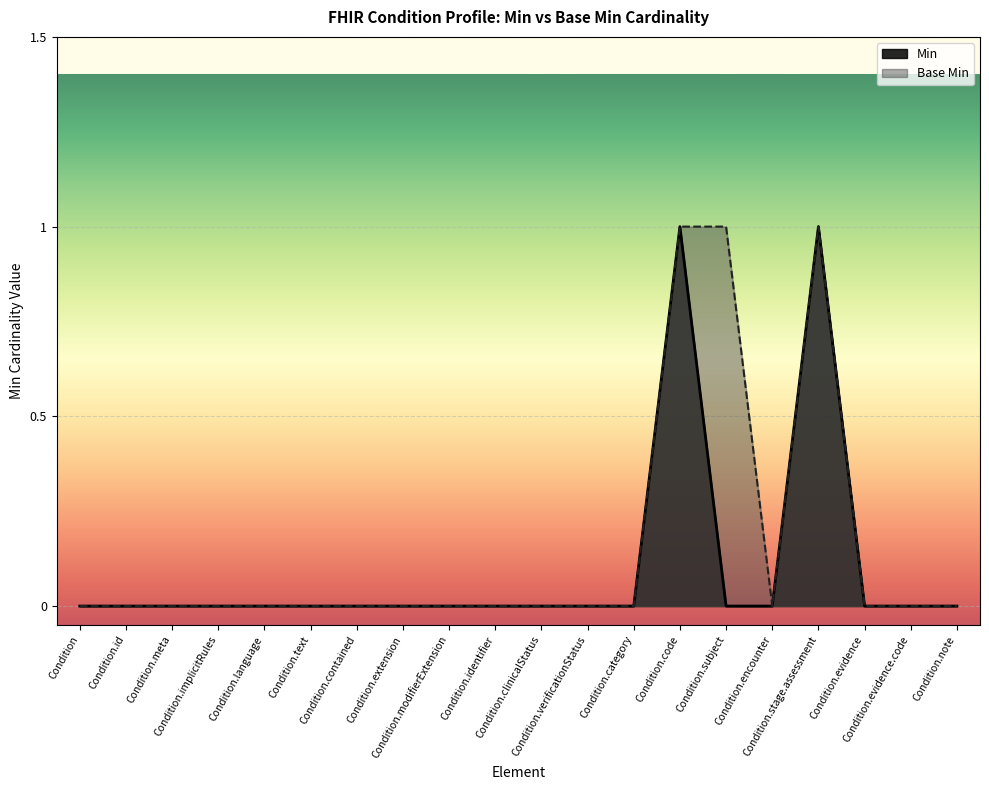

Reading left to right, list all the values displayed in this chart.

Min: Condition=0	Condition.id=0	Condition.meta=0	Condition.implicitRules=0	Condition.language=0	Condition.text=0	Condition.contained=0	Condition.extension=0	Condition.modifierExtension=0	Condition.identifier=0	Condition.clinicalStatus=0	Condition.verificationStatus=0	Condition.category=0	Condition.code=1	Condition.subject=0	Condition.encounter=0	Condition.stage.assessment=1	Condition.evidence=0	Condition.evidence.code=0	Condition.note=0
Base Min: Condition=0	Condition.id=0	Condition.meta=0	Condition.implicitRules=0	Condition.language=0	Condition.text=0	Condition.contained=0	Condition.extension=0	Condition.modifierExtension=0	Condition.identifier=0	Condition.clinicalStatus=0	Condition.verificationStatus=0	Condition.category=0	Condition.code=1	Condition.subject=1	Condition.encounter=0	Condition.stage.assessment=1	Condition.evidence=0	Condition.evidence.code=0	Condition.note=0